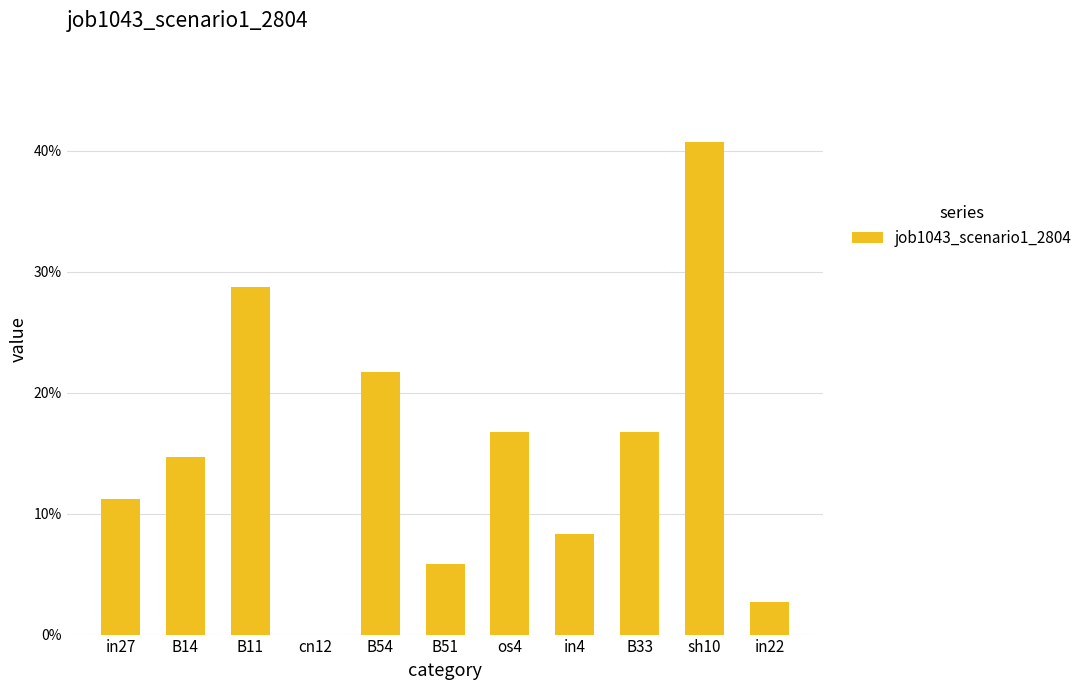

What is the difference between the maximum and minimum values?

0.4